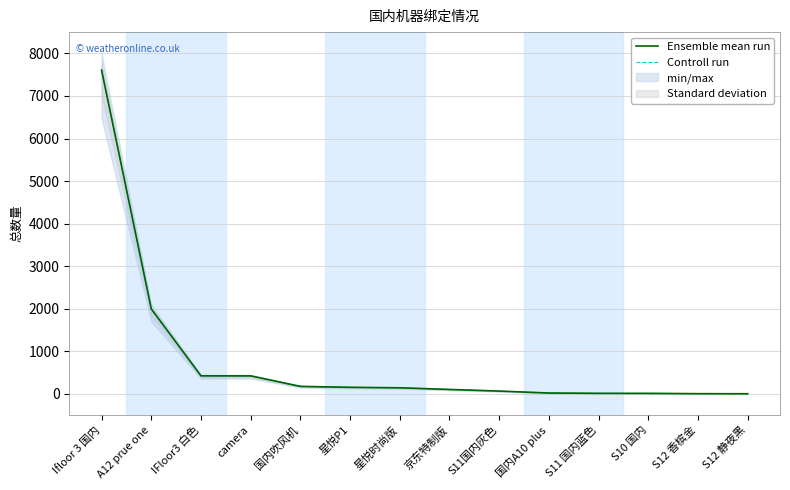

Is it true that Controll run equals 3 at S11 国内蓝色?

False